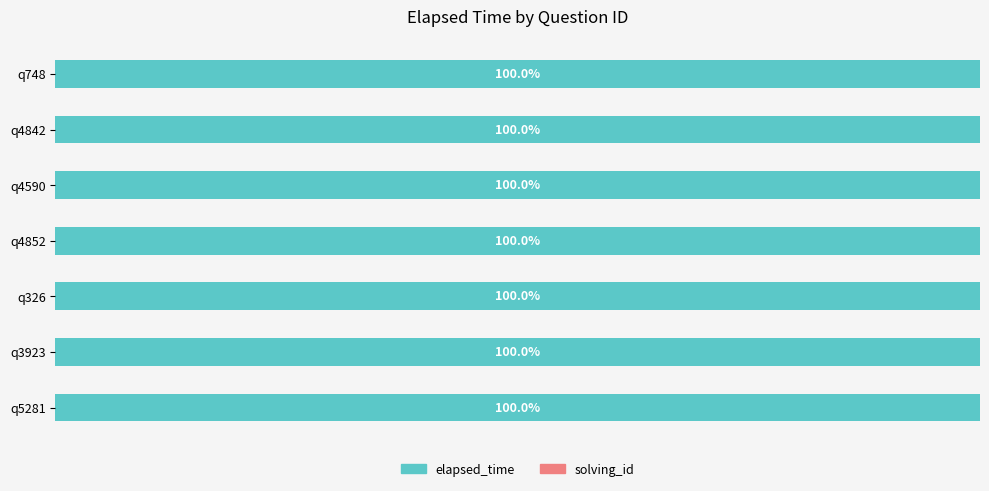

Where is elapsed_time nearest to the value 99?

q748